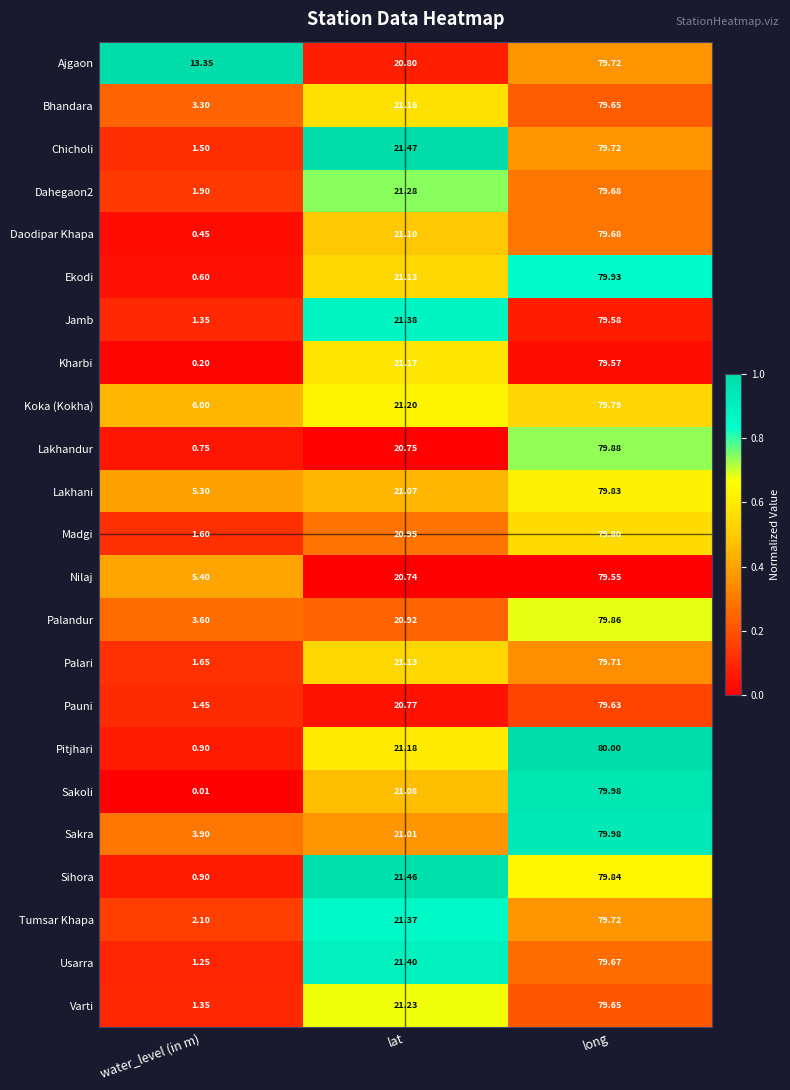

Which category has the highest value across all series?

long